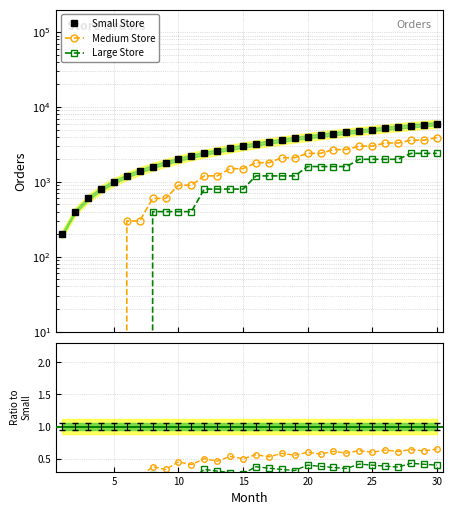

Reading right to left, what are all the values shown in this chart?

Small Store: 6000.0	5800.0	5600.0	5400.0	5200.0	5000.0	4800.0	4600.0	4400.0	4200.0	4000.0	3800.0	3600.0	3400.0	3200.0	3000.0	2800.0	2600.0	2400.0	2200.0	2000.0	1800.0	1600.0	1400.0	1200.0	1000.0	800.0	600.0	400.0	200.0
Medium Store: 3900.0	3600.0	3600.0	3300.0	3300.0	3000.0	3000.0	2700.0	2700.0	2400.0	2400.0	2100.0	2100.0	1800.0	1800.0	1500.0	1500.0	1200.0	1200.0	900.0	900.0	600.0	600.0	300.0	300.0	0.0	0.0	0.0	0.0	0.0
Large Store: 2400.0	2400.0	2400.0	2000.0	2000.0	2000.0	2000.0	1600.0	1600.0	1600.0	1600.0	1200.0	1200.0	1200.0	1200.0	800.0	800.0	800.0	800.0	400.0	400.0	400.0	400.0	0.0	0.0	0.0	0.0	0.0	0.0	0.0
Medium/Small: 0.7	0.6	0.6	0.6	0.6	0.6	0.6	0.6	0.6	0.6	0.6	0.6	0.6	0.5	0.6	0.5	0.5	0.5	0.5	0.4	0.5	0.3	0.4	0.2	0.2	0.0	0.0	0.0	0.0	0.0
Large/Small: 0.4	0.4	0.4	0.4	0.4	0.4	0.4	0.3	0.4	0.4	0.4	0.3	0.3	0.4	0.4	0.3	0.3	0.3	0.3	0.2	0.2	0.2	0.2	0.0	0.0	0.0	0.0	0.0	0.0	0.0